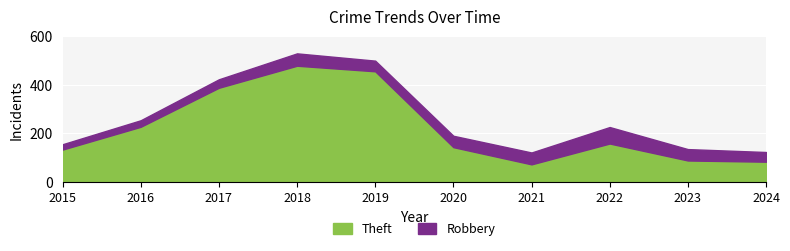

At which category does the data reach its first local peak?

2018